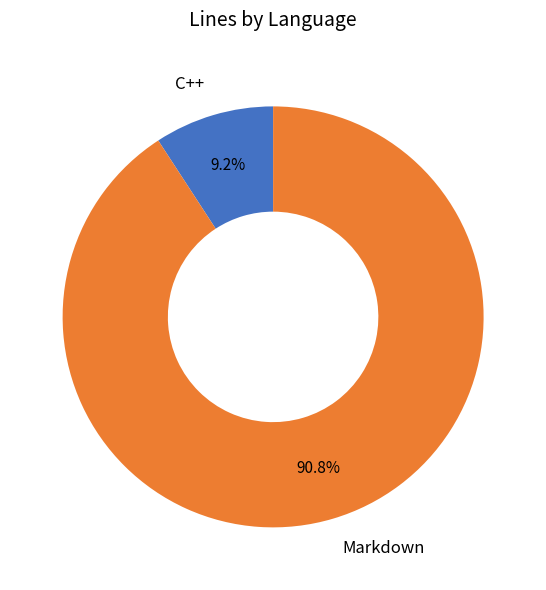

Which category accounts for the majority?

Markdown